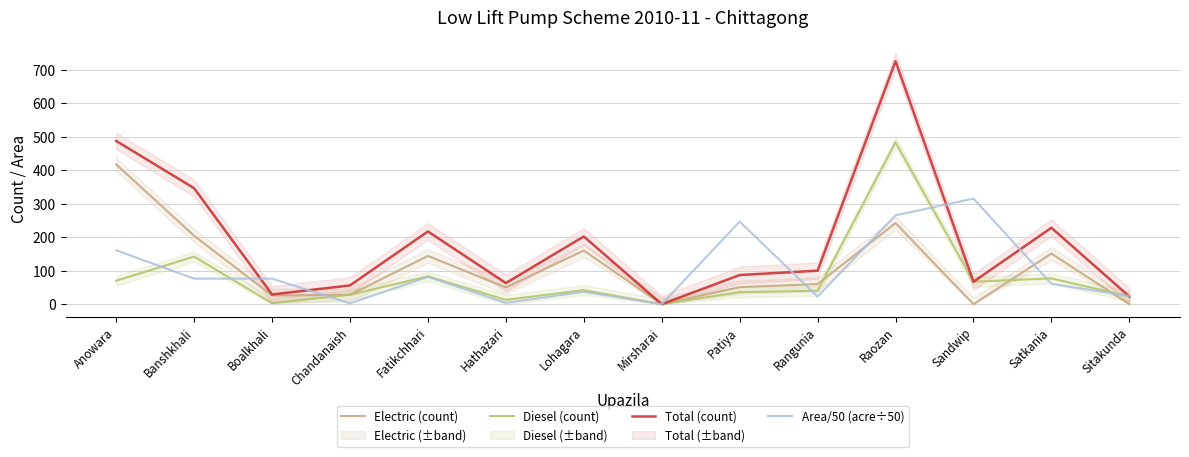

Reading left to right, what are all the values shown in this chart?

Electric (count): Anowara=417.0	Banshkhali=204.0	Boalkhali=26.0	Chandanaish=28.0	Fatikchhari=144.0	Hathazari=50.0	Lohagara=160.0	Mirsharai=0.0	Patiya=51.0	Rangunia=60.0	Raozan=242.0	Sandwip=0.0	Satkania=151.0	Sitakunda=0.0
Diesel (count): Anowara=70.0	Banshkhali=142.0	Boalkhali=3.0	Chandanaish=28.0	Fatikchhari=83.0	Hathazari=13.0	Lohagara=42.0	Mirsharai=0.0	Patiya=36.0	Rangunia=40.0	Raozan=483.0	Sandwip=67.0	Satkania=77.0	Sitakunda=23.0
Total (count): Anowara=487.0	Banshkhali=346.0	Boalkhali=29.0	Chandanaish=56.0	Fatikchhari=217.0	Hathazari=63.0	Lohagara=202.0	Mirsharai=0.0	Patiya=87.0	Rangunia=100.0	Raozan=725.0	Sandwip=67.0	Satkania=228.0	Sitakunda=23.0
Area/50 (acre÷50): Anowara=160.8	Banshkhali=76.3	Boalkhali=76.1	Chandanaish=2.6	Fatikchhari=81.5	Hathazari=4.0	Lohagara=37.0	Mirsharai=0.0	Patiya=246.3	Rangunia=22.7	Raozan=265.0	Sandwip=315.0	Satkania=60.8	Sitakunda=24.5